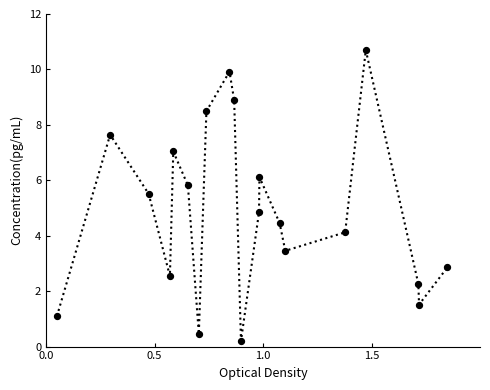

What is the difference between the maximum and minimum values?

10.5